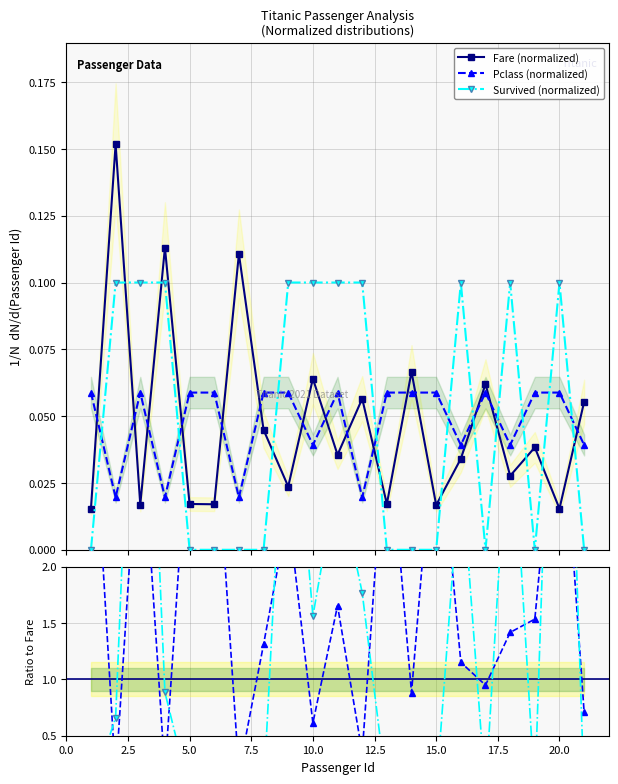

Reading right to left, list all the values displayed in this chart.

Fare (normalized): 0.1	0.0	0.0	0.0	0.1	0.0	0.0	0.1	0.0	0.1	0.0	0.1	0.0	0.0	0.1	0.0	0.0	0.1	0.0	0.2	0.0
Pclass (normalized): 0.0	0.1	0.1	0.0	0.1	0.0	0.1	0.1	0.1	0.0	0.1	0.0	0.1	0.1	0.0	0.1	0.1	0.0	0.1	0.0	0.1
Survived (normalized): 0.0	0.1	0.0	0.1	0.0	0.1	0.0	0.0	0.0	0.1	0.1	0.1	0.1	0.0	0.0	0.0	0.0	0.1	0.1	0.1	0.0
Pclass/Fare: 0.7	3.8	1.5	1.4	0.9	1.2	3.5	0.9	3.4	0.3	1.7	0.6	2.5	1.3	0.2	3.5	3.4	0.2	3.5	0.1	3.8
Survived/Fare: 0.0	6.5	0.0	3.6	0.0	2.9	0.0	0.0	0.0	1.8	2.8	1.6	4.2	0.0	0.0	0.0	0.0	0.9	5.9	0.7	0.0